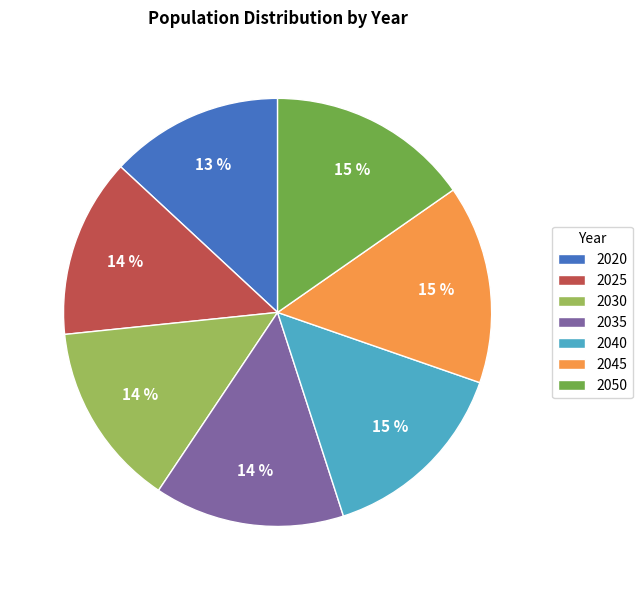

Do 2050 and 2030 together represent more than half of the pie?

No